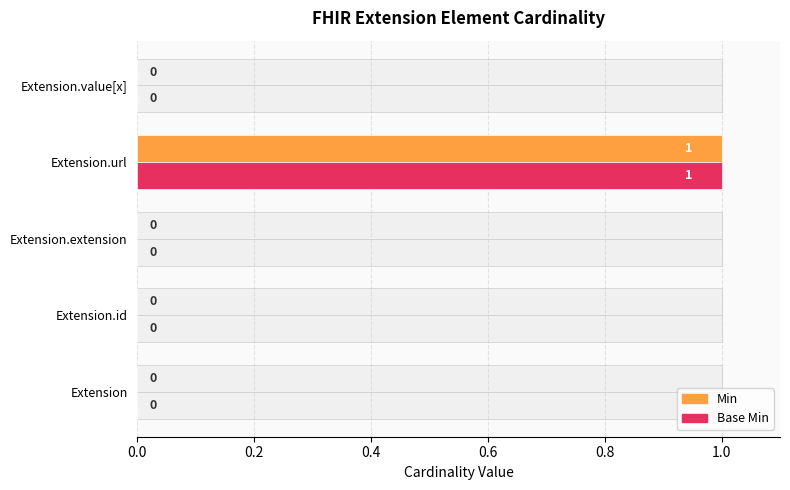

What are all the series names shown in the legend?

Min, Base Min